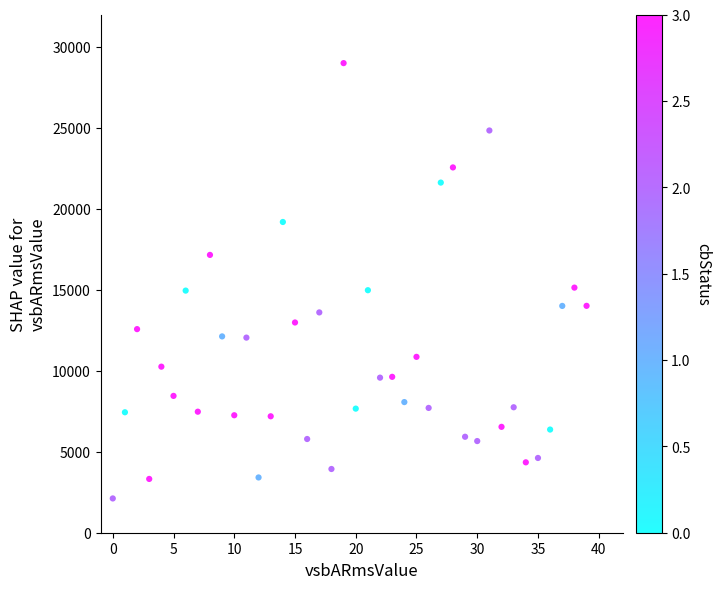

What is the range of Y values (max minus min)?

26881